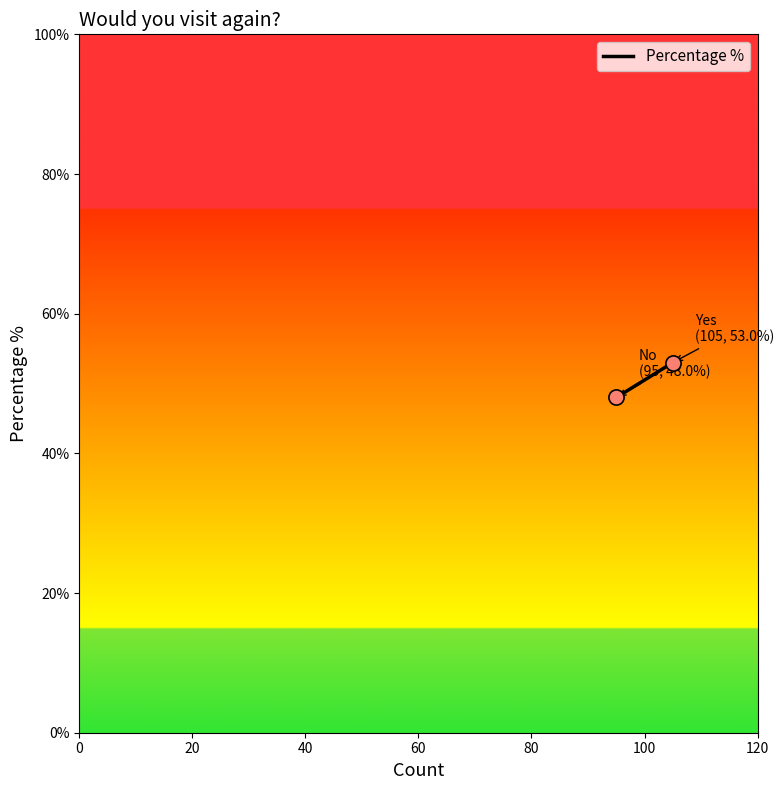

What is the range of Y values (max minus min)?

5